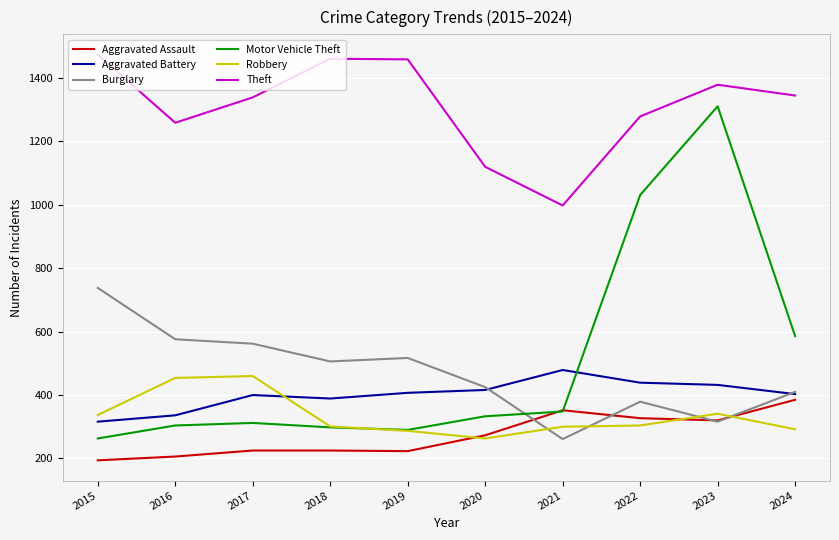

Where is Motor Vehicle Theft nearest to the value 787?

2024